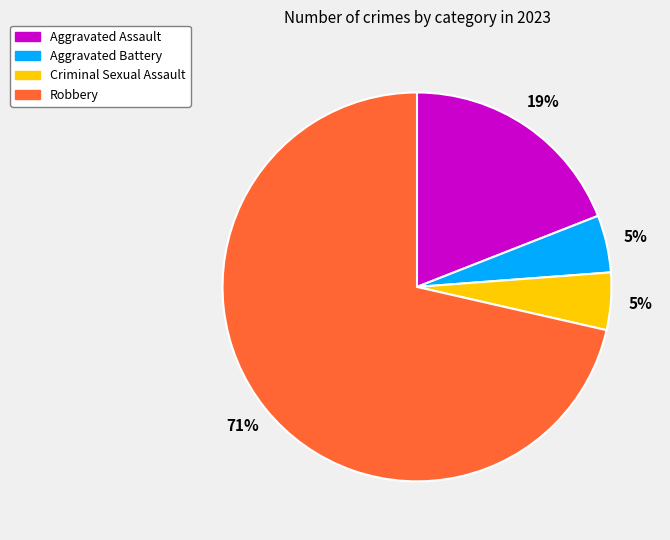

Combined, do Criminal Sexual Assault and Aggravated Assault account for over 50%?

No